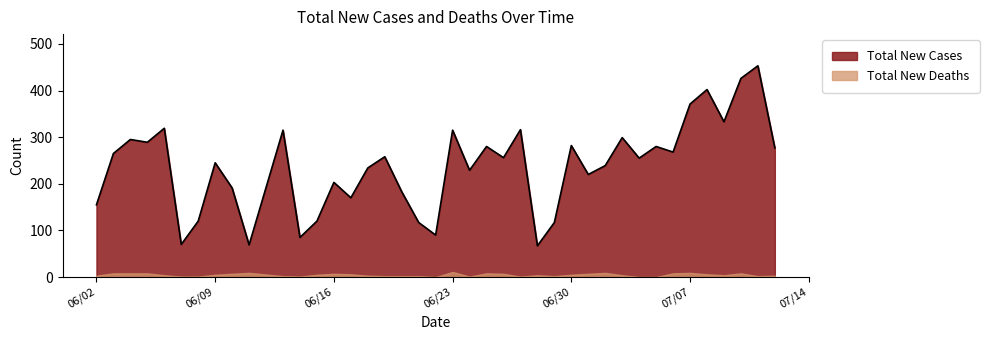

Which series has the largest total across all categories?

Total New Cases